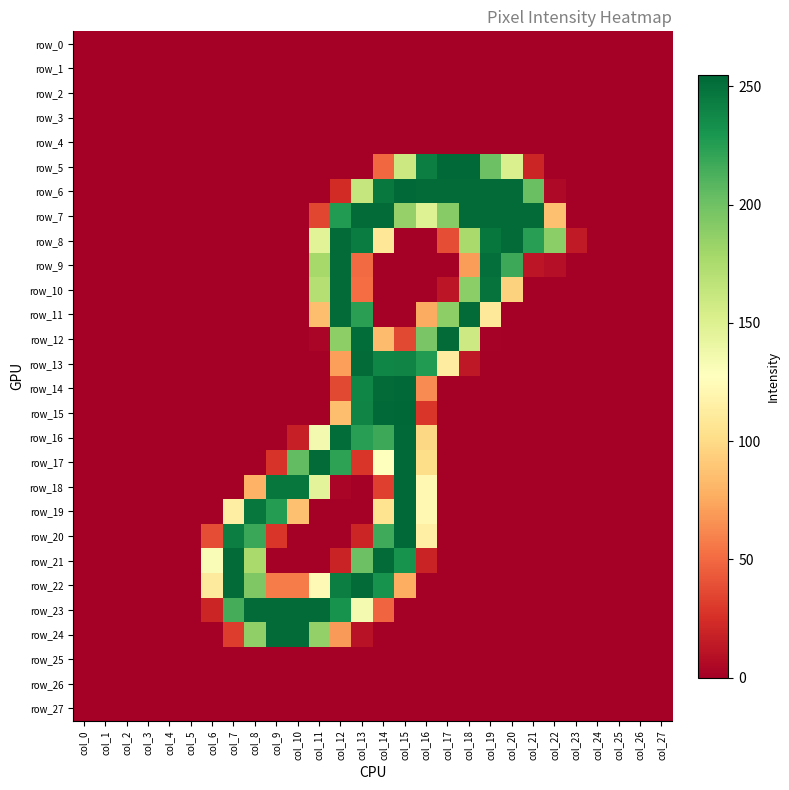

Is the value of row_11 at col_1 greater than the value of row_12 at col_15?

No